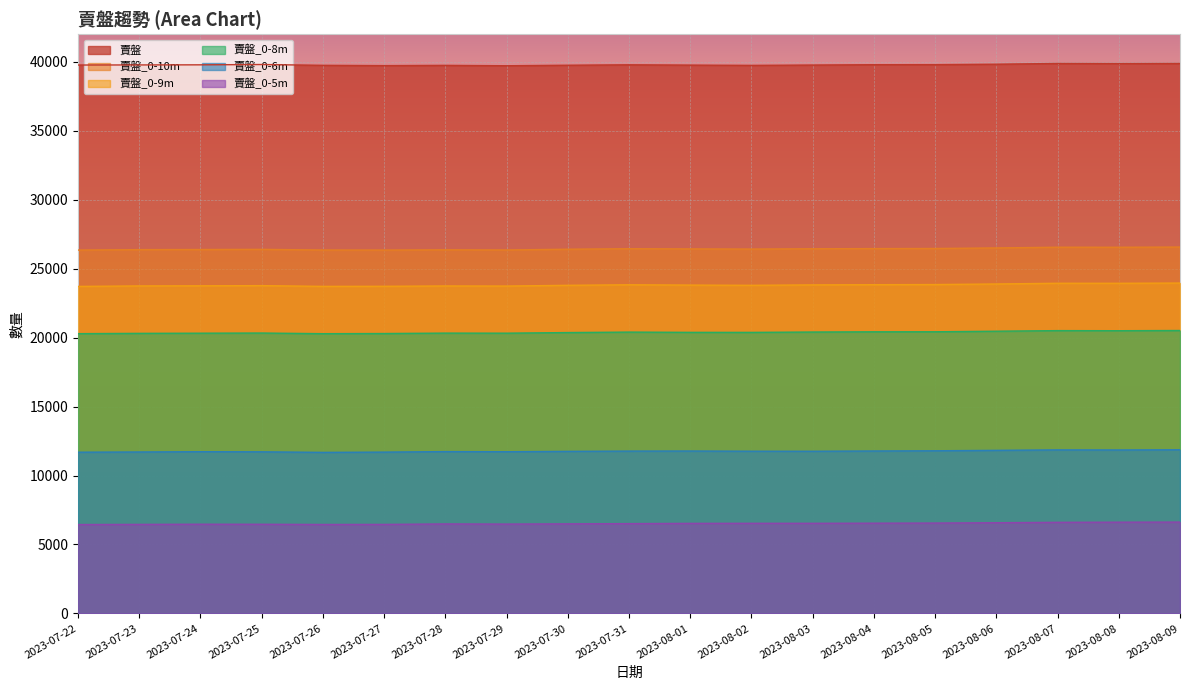

Is it true that 賣盤_0-8m equals 20422 at 2023-08-05?

True